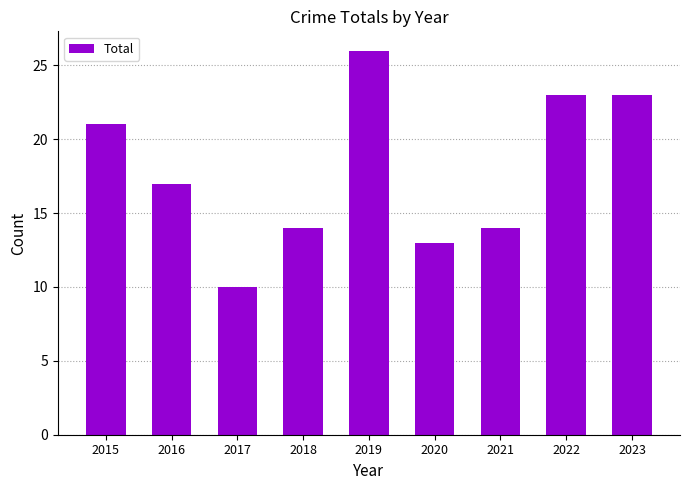

What is the sum of all values?

161